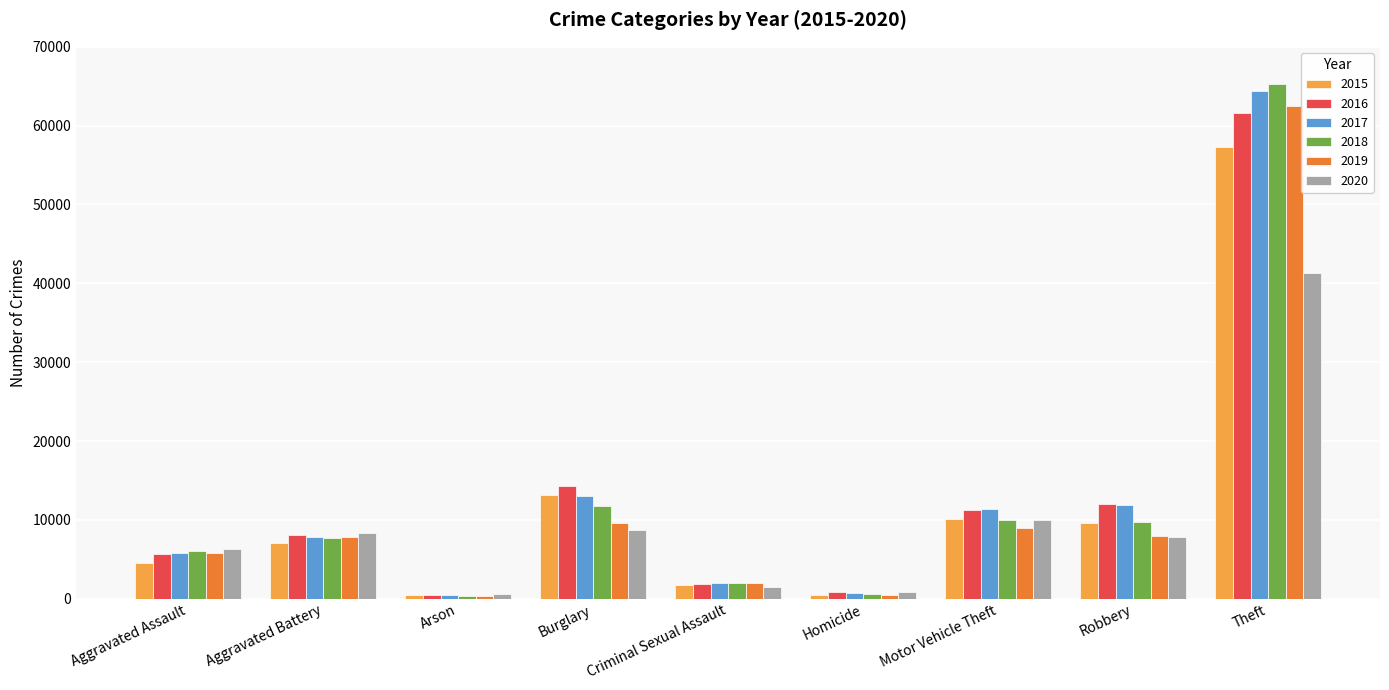

Count the number of data series in this chart.

6